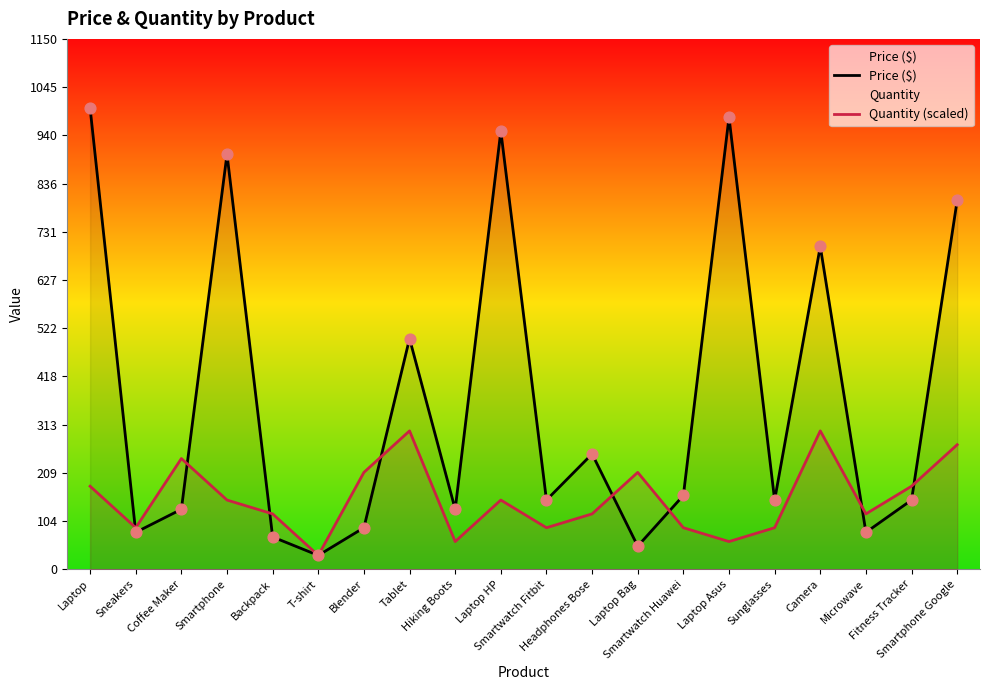

Which series has the largest total across all categories?

Price ($)